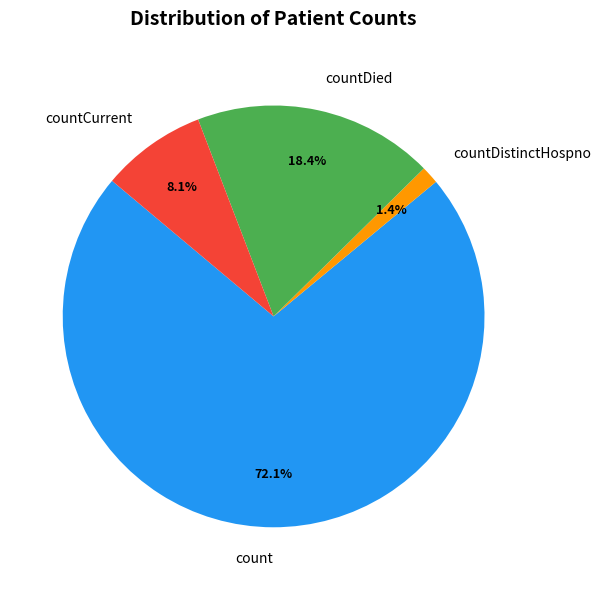

How many slices are in this pie chart?

4